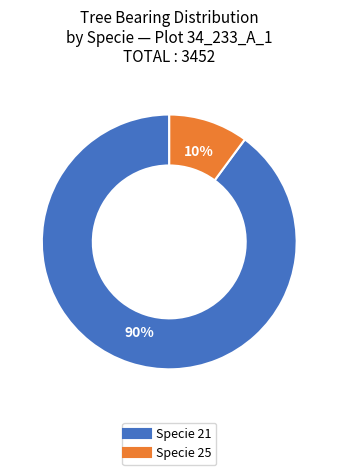

To the nearest percent, what is the difference between the largest and smallest slice percentages?

80%